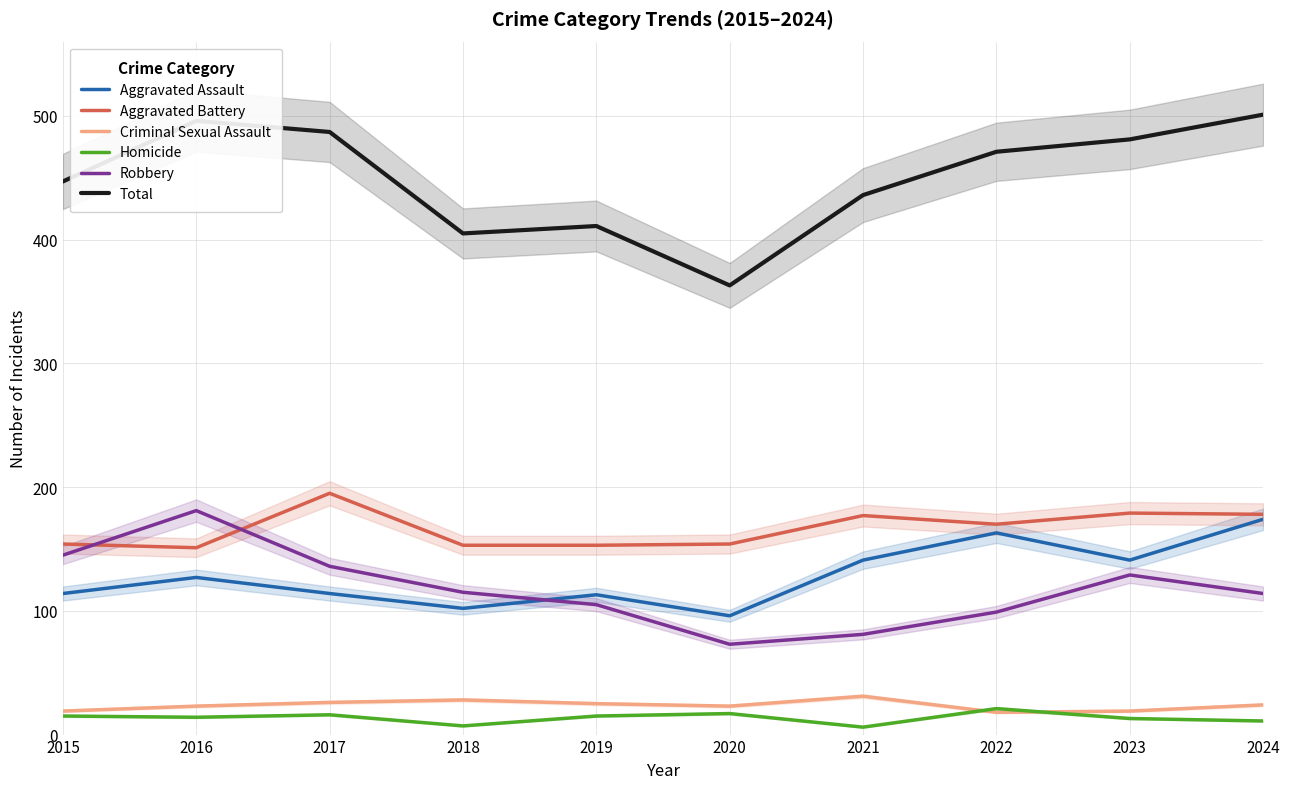

True or false: Total has more than 1 points higher than both neighbors.

True